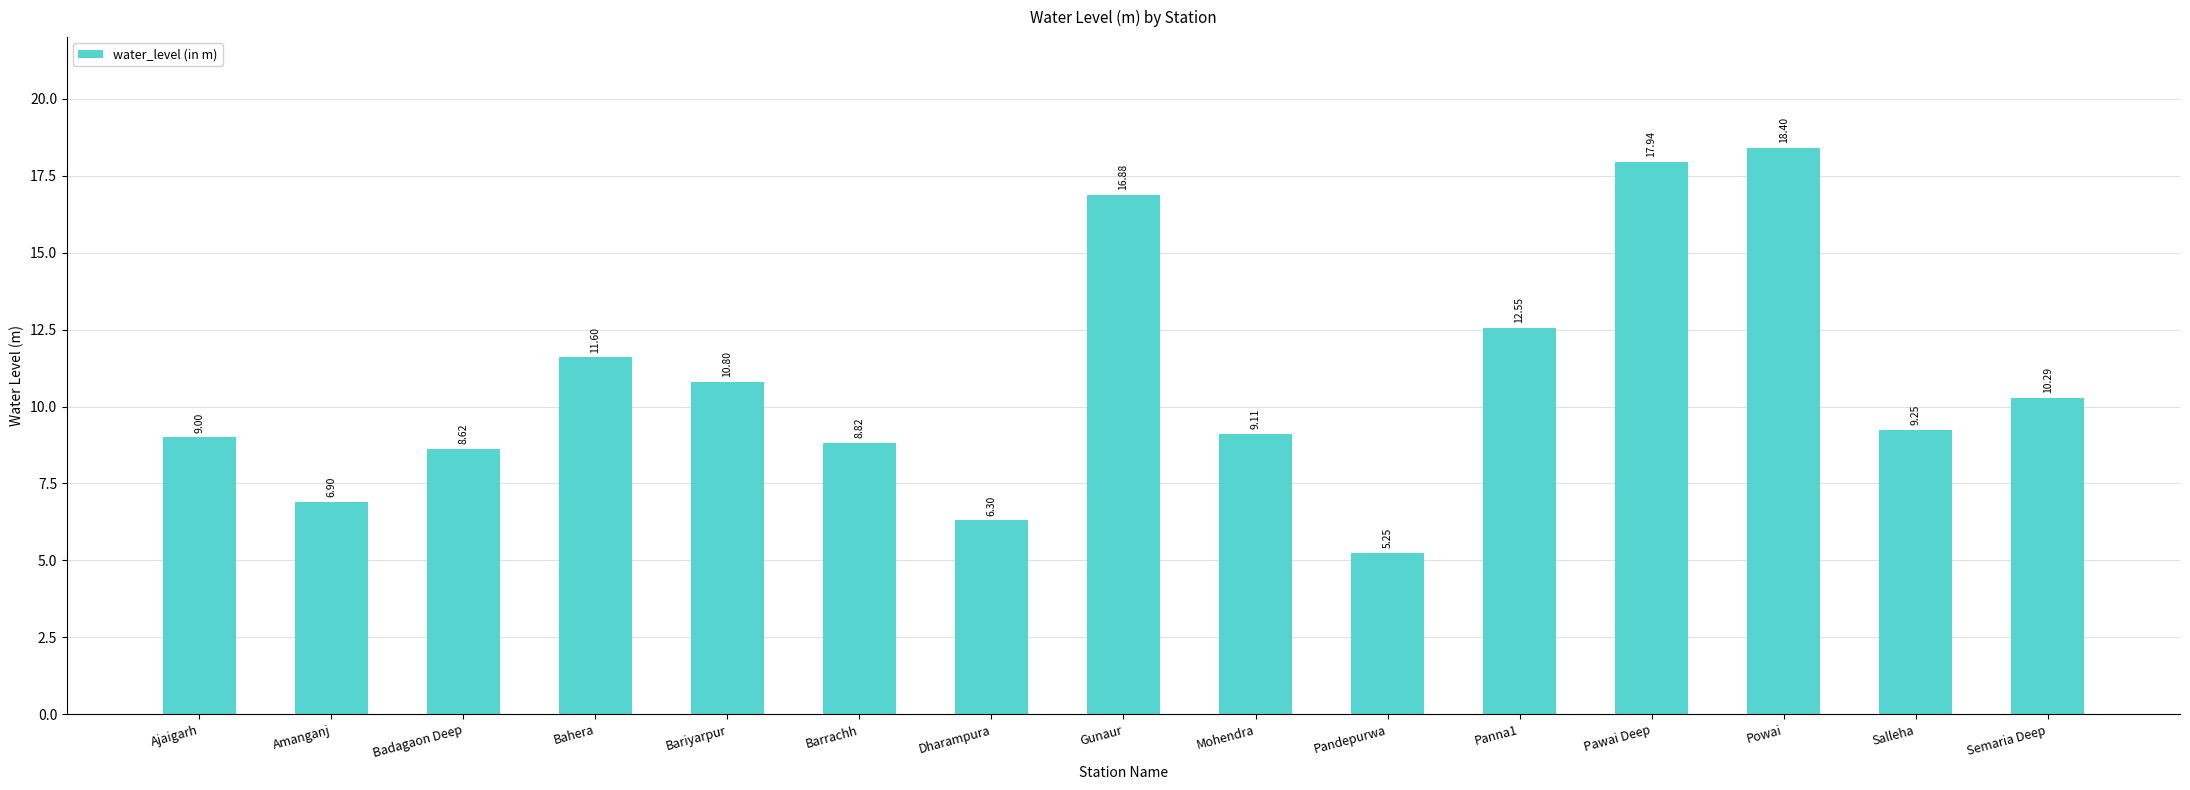

How many values are below 9?

5